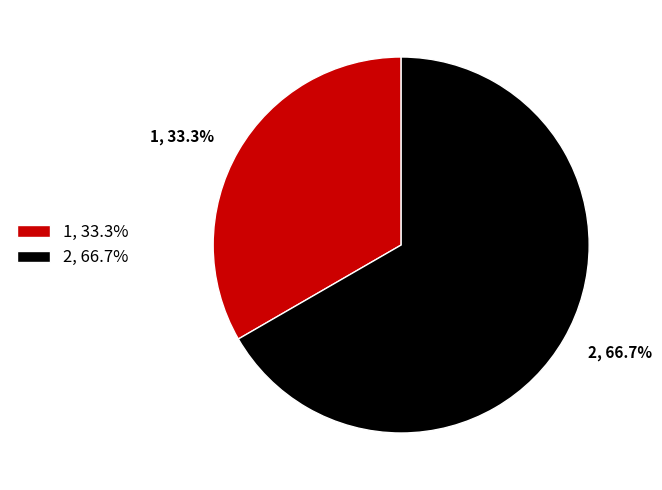

Rank the categories by value from highest to lowest.

2, 66.7%, 1, 33.3%